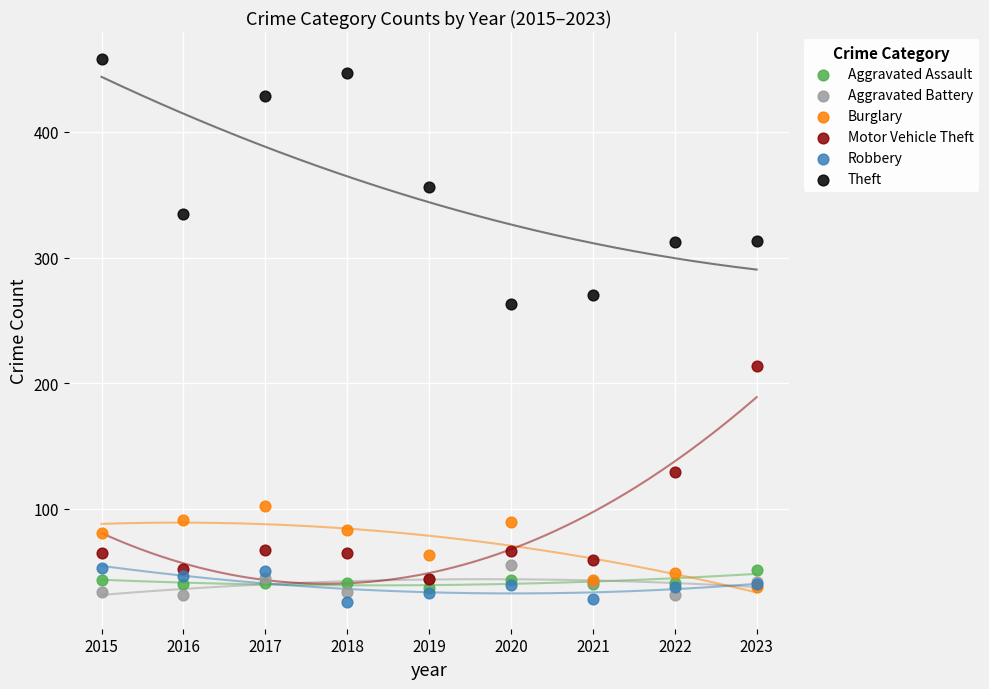

Which series has the largest Y range (max minus min)?

Theft